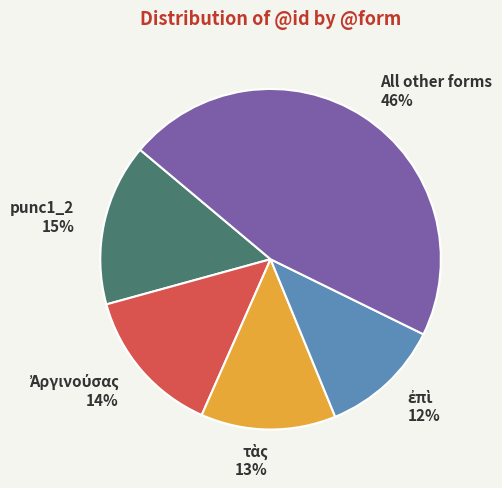

Approximately how many times larger is the value at punc1_2 compared to All other forms?

0.3